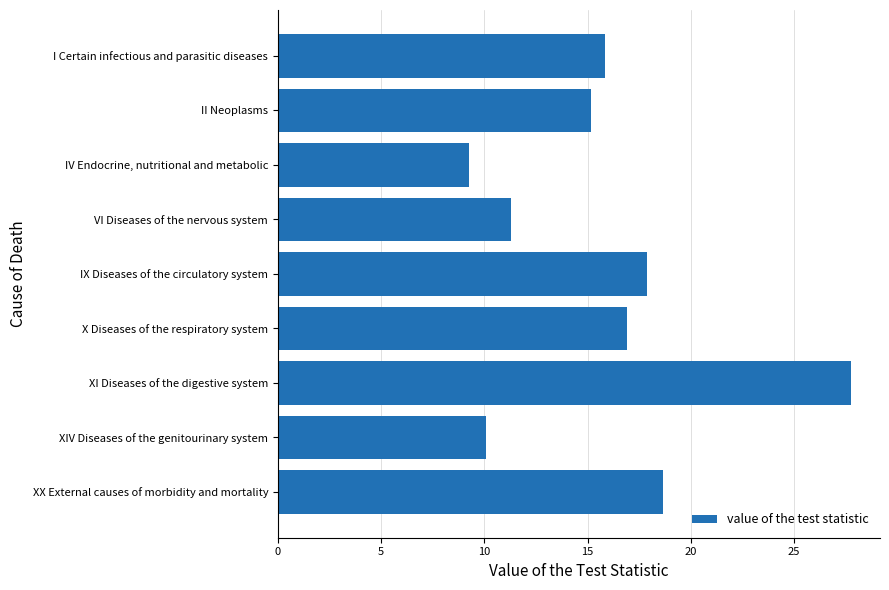

What is the difference between the maximum and second lowest values?

17.7